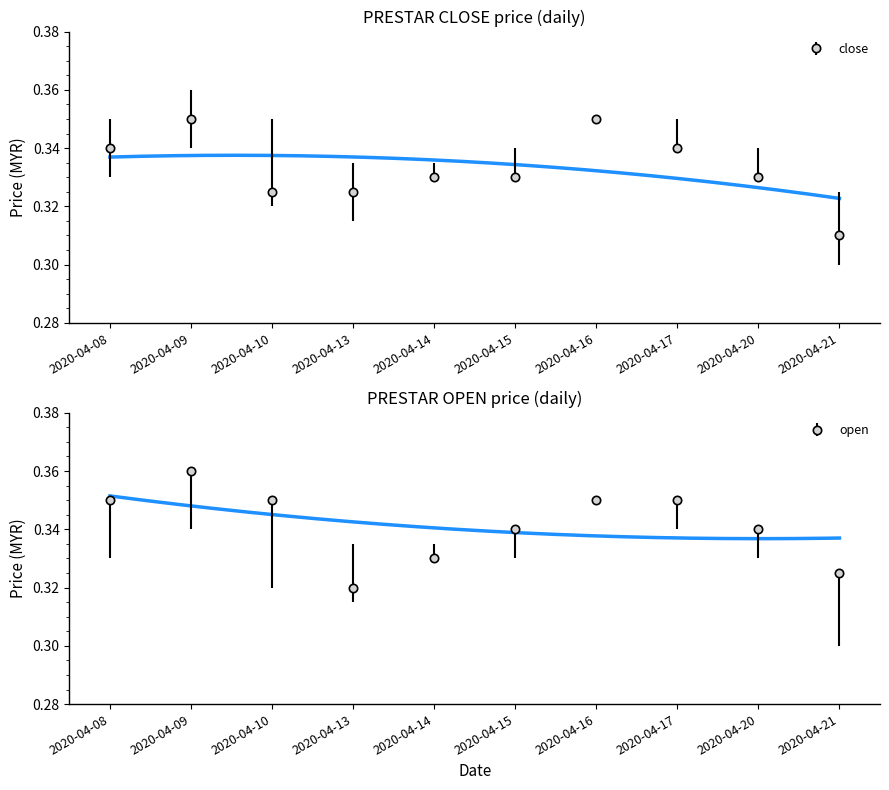

At which label does close reach its peak?

2020-04-09